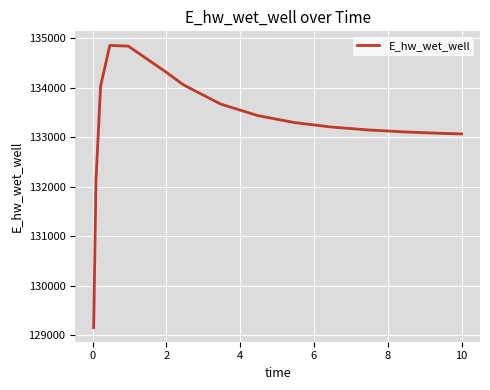

What is the greatest value displayed?

134857.1